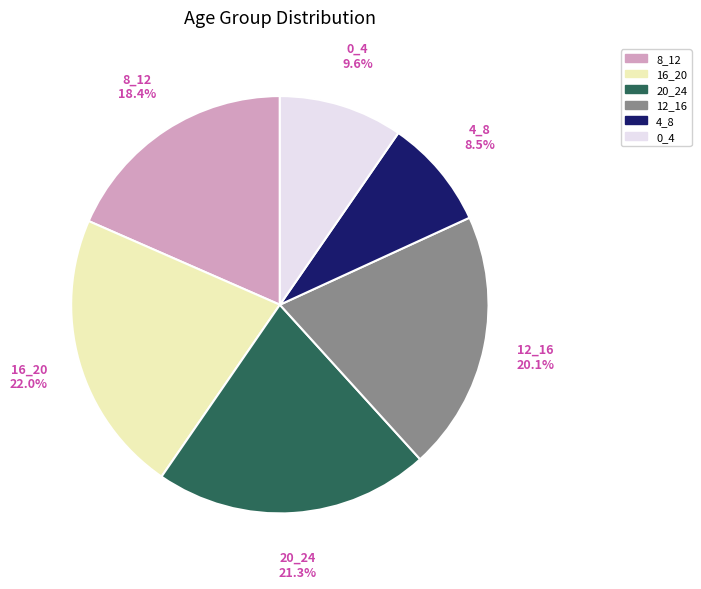

Approximately how many times larger is the value at 8_12 compared to 0_4?

1.9